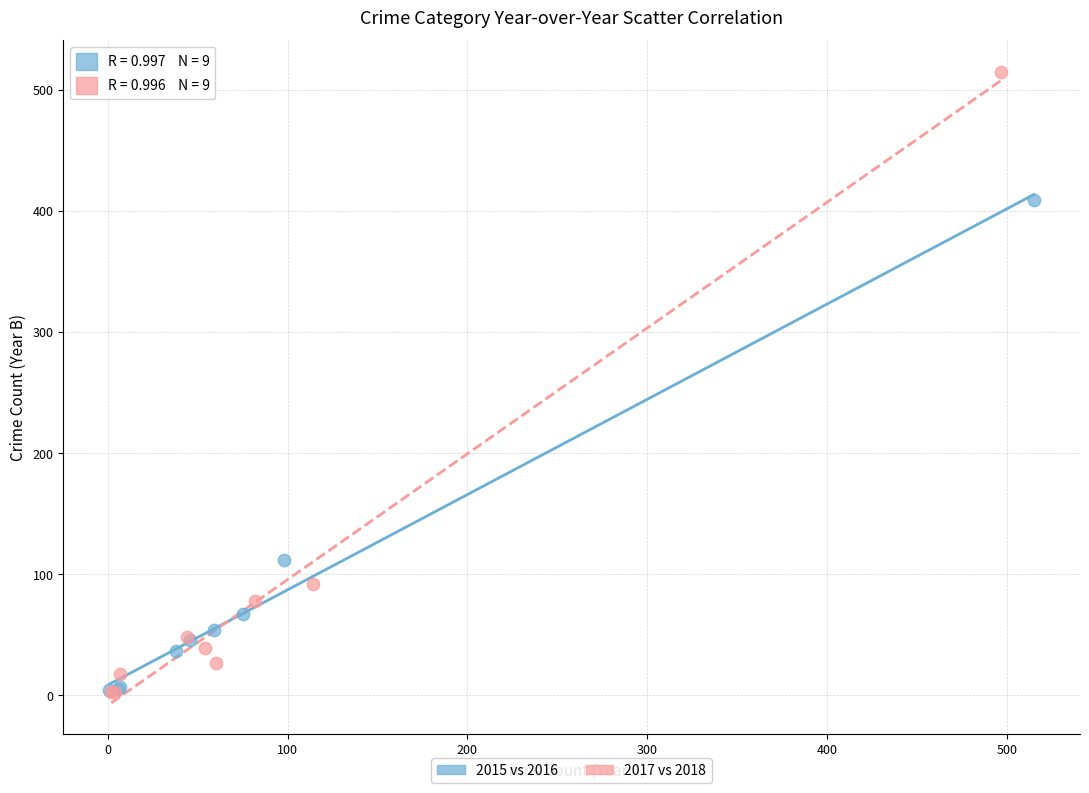

Which series has the widest spread of Y values?

2017 vs 2018